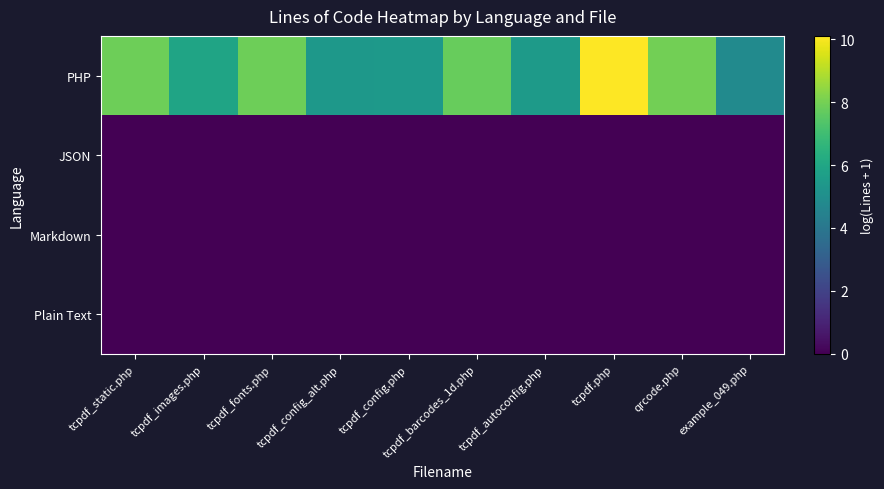

Which category has the highest value across all series?

tcpdf.php